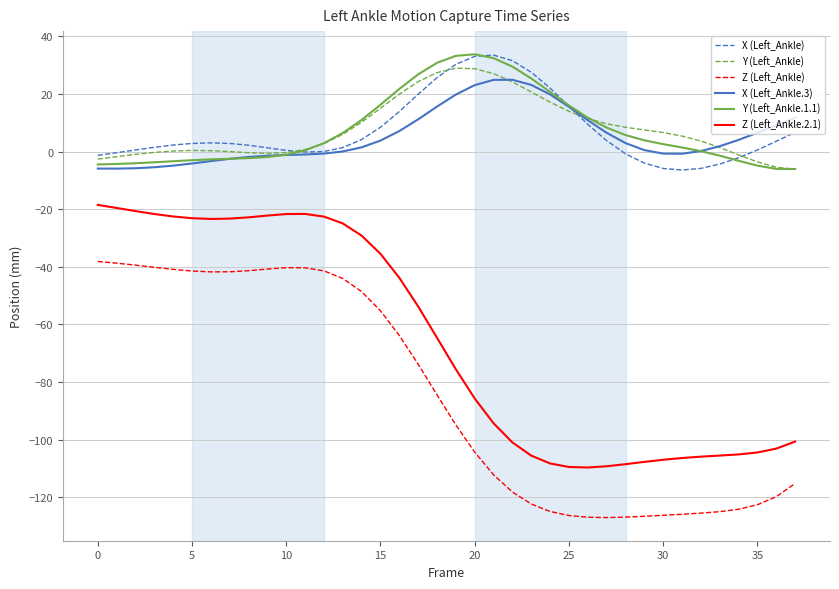

What is the average value of the X (Left_Ankle.3) series?

5.2